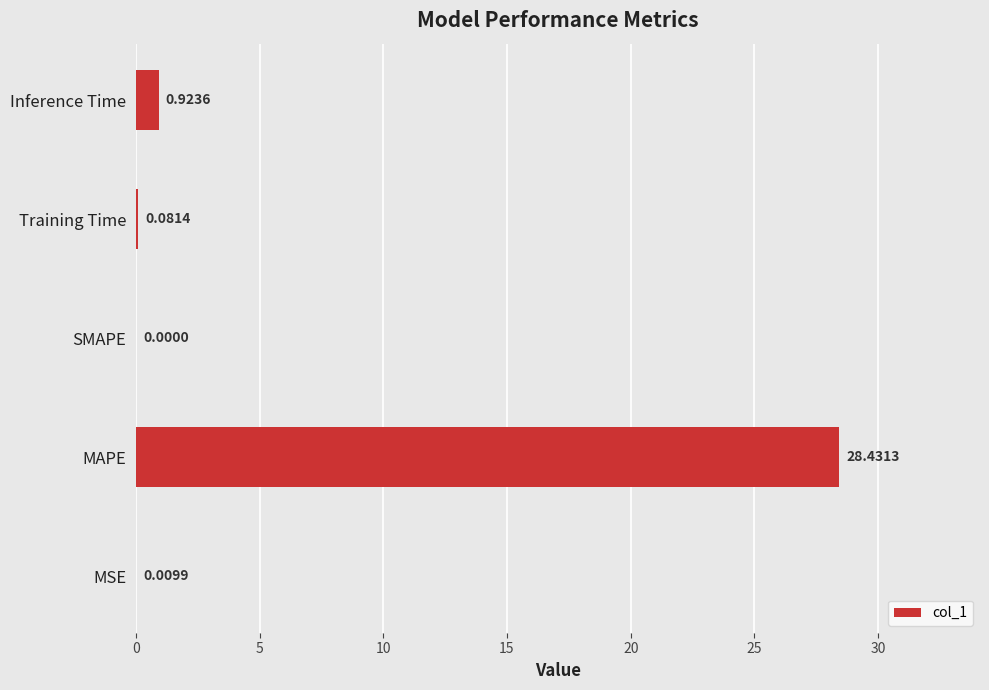

Which category has the highest value across all series?

MAPE